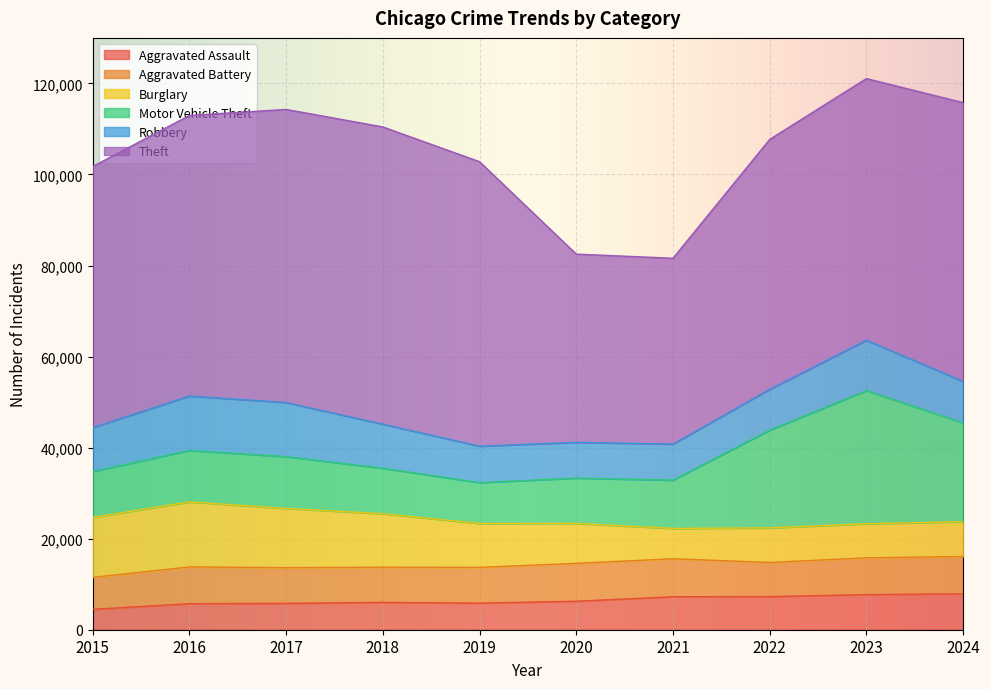

At which label is Theft closest to 53055?

2022